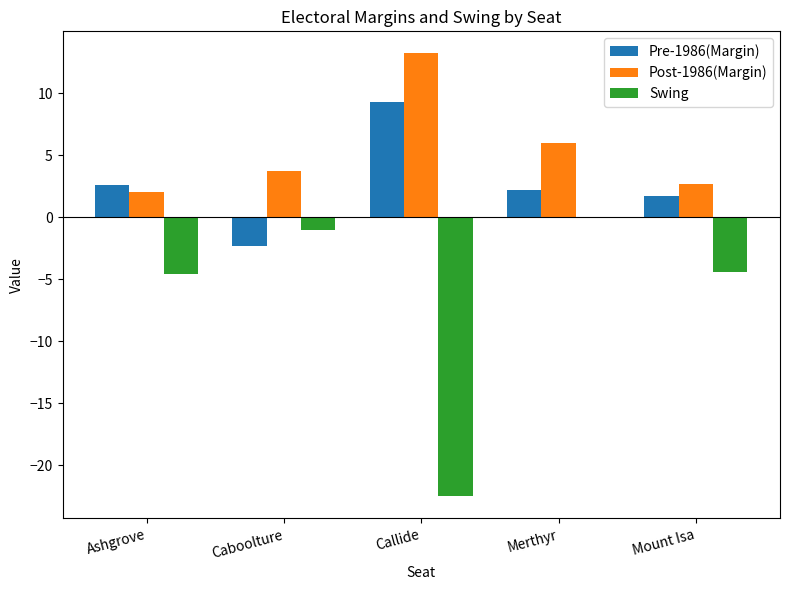

At which label is Pre-1986(Margin) closest to 3?

Ashgrove